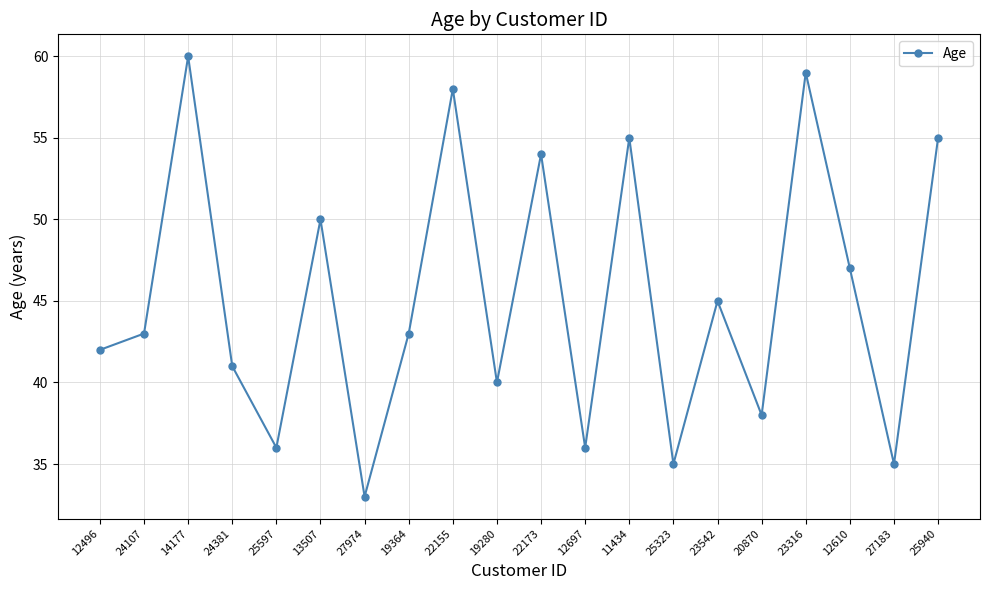

At which category does the chart reach its peak across all series?

14177